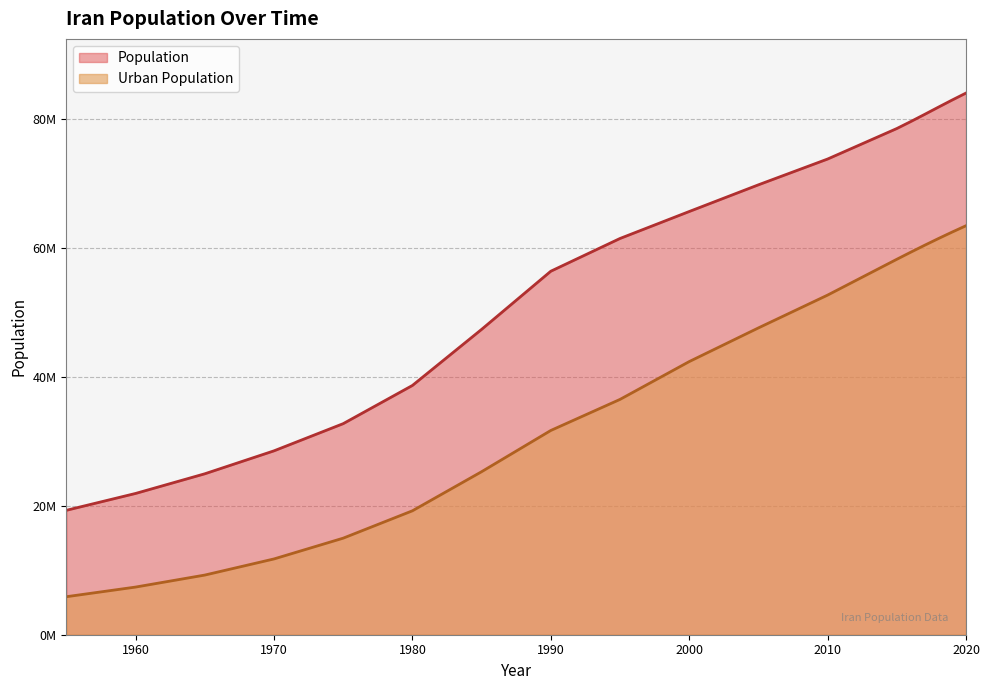

List the labels in order of Population value, smallest first.

1955, 1960, 1965, 1970, 1975, 1980, 1985, 1990, 1995, 2000, 2005, 2010, 2015, 2016, 2017, 2018, 2019, 2020